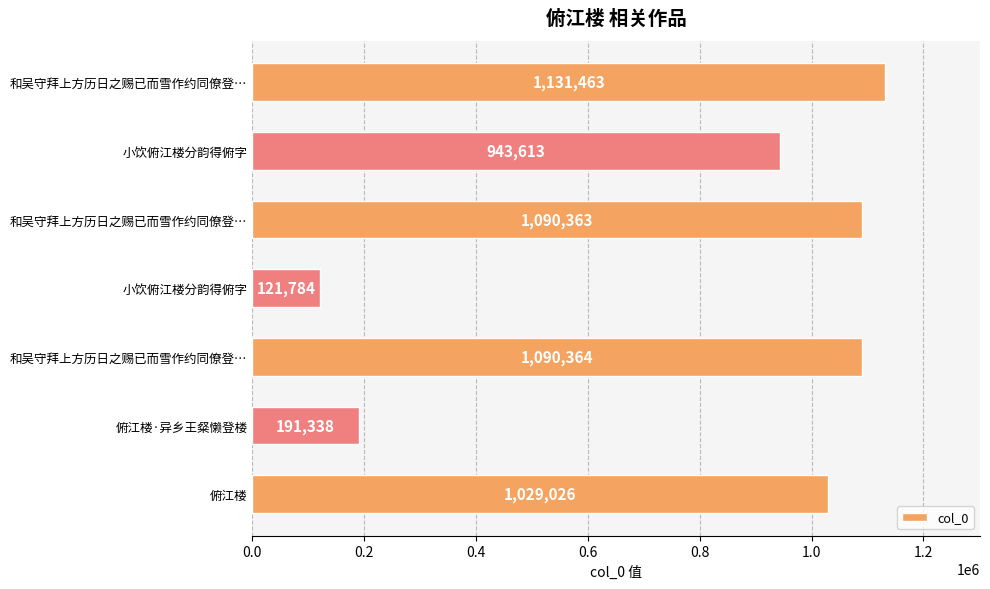

How many bars are there in total?

7